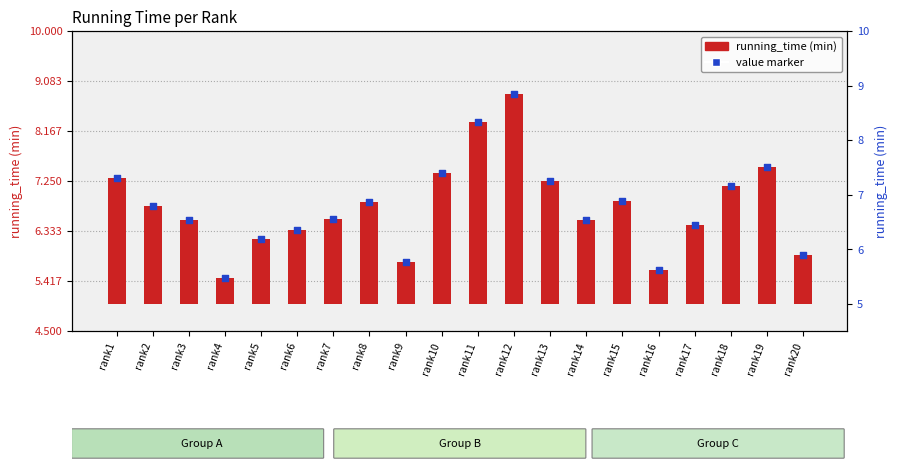

What are all the series names shown in the legend?

running_time (min), value marker